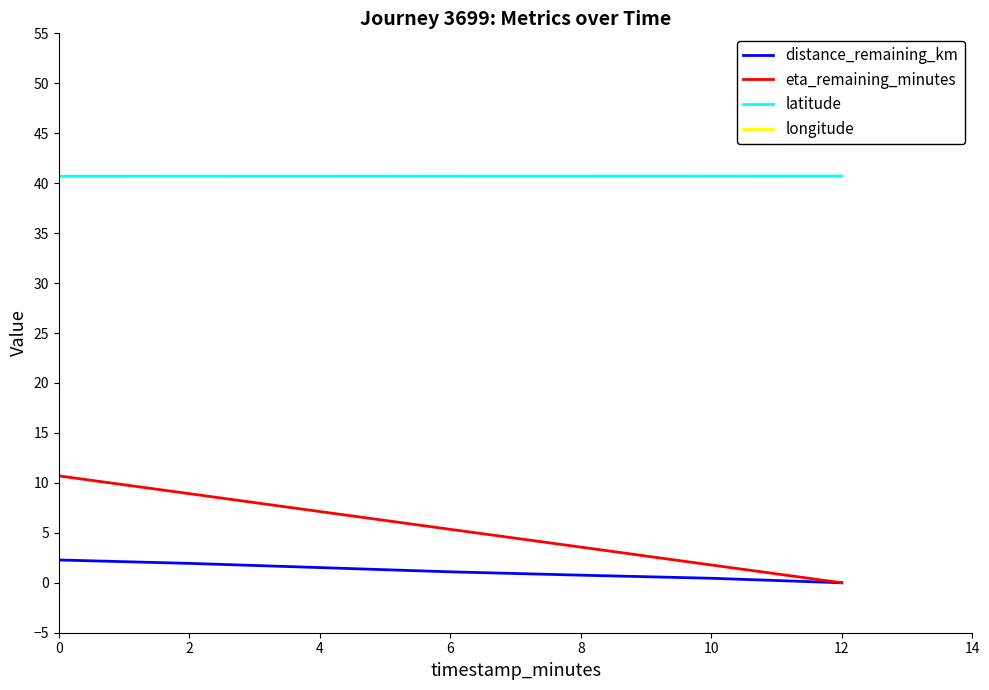

Count the number of data series in this chart.

4